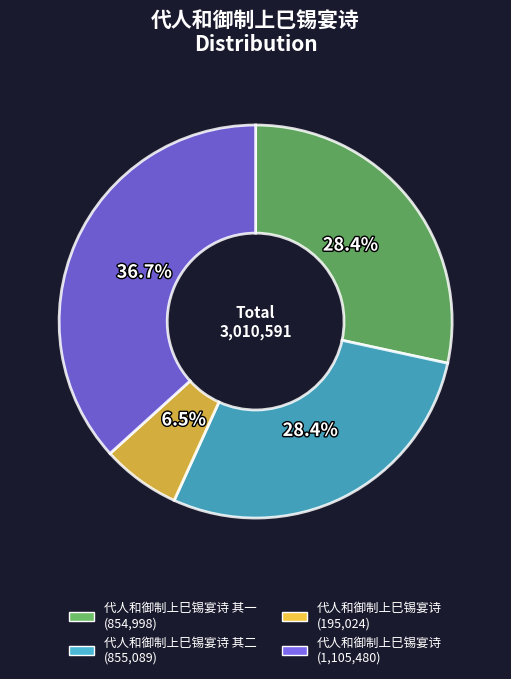

Does any single category account for the majority?

No